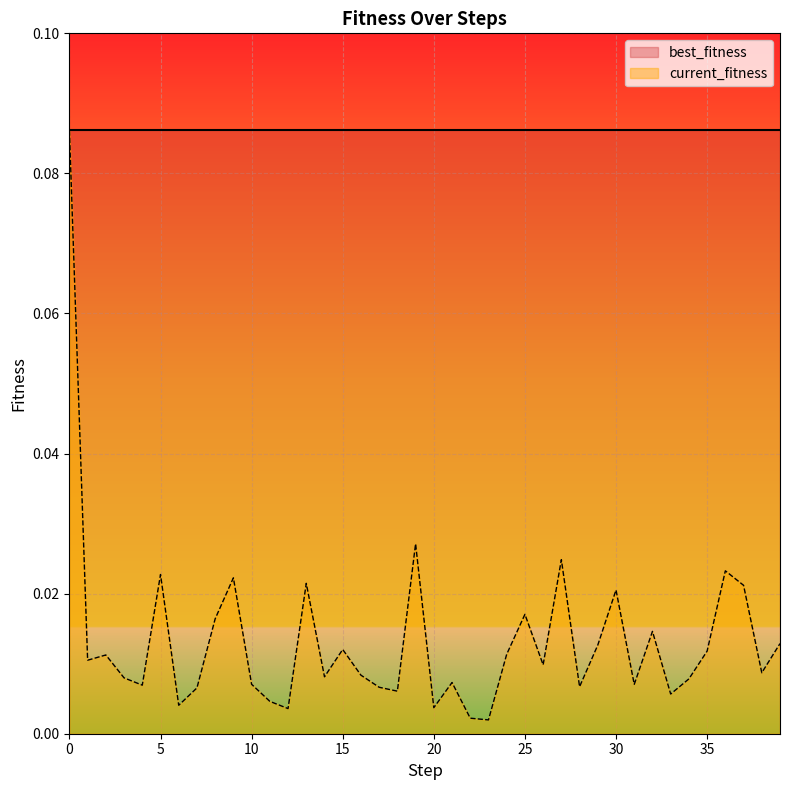

Which label corresponds to the smallest value in the chart?

23